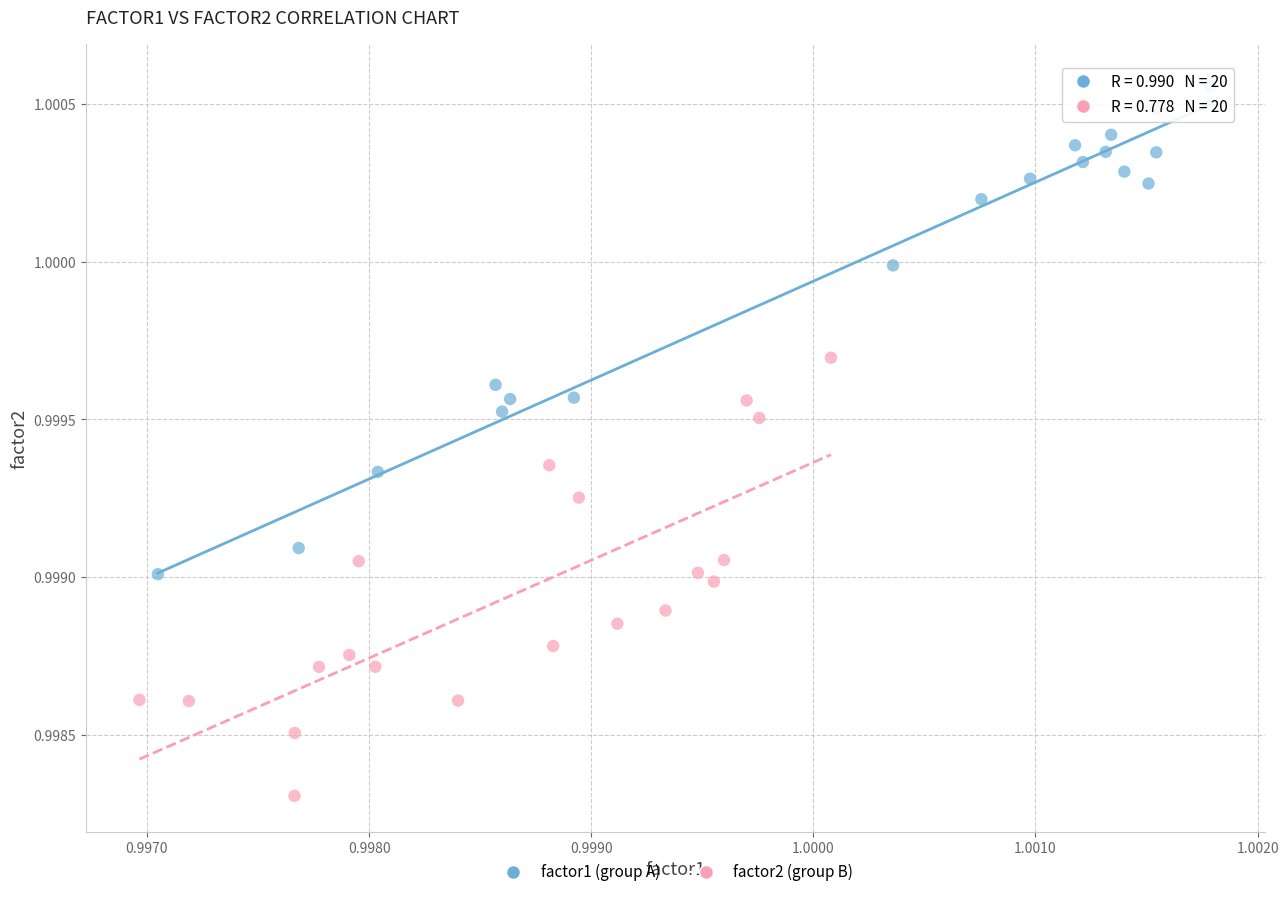

Which series has the largest Y range (max minus min)?

factor1 (group A)